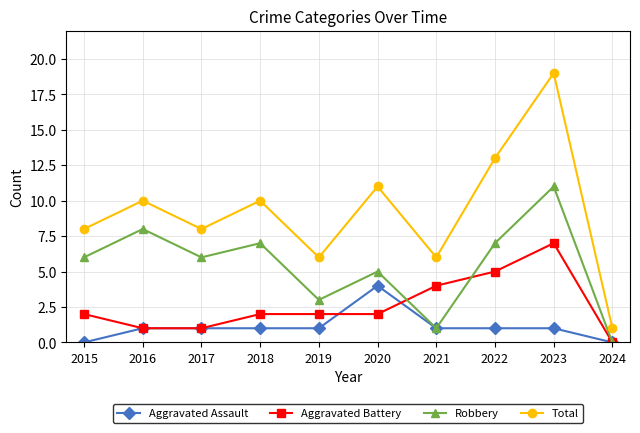

What is the highest value of the Aggravated Battery series?

7